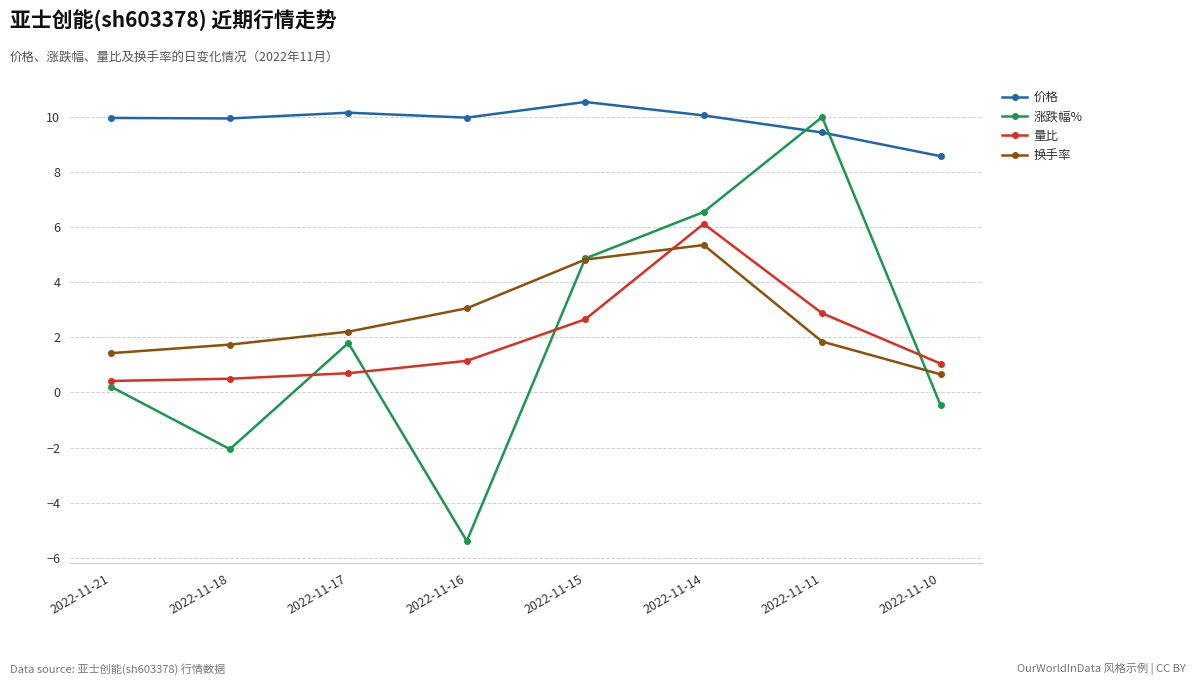

True or false: 换手率 has a value of 4.8 at 2022-11-15.

True